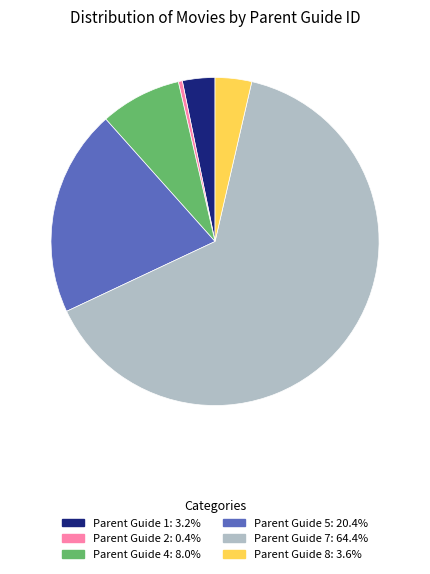

Does any single category account for the majority?

Yes